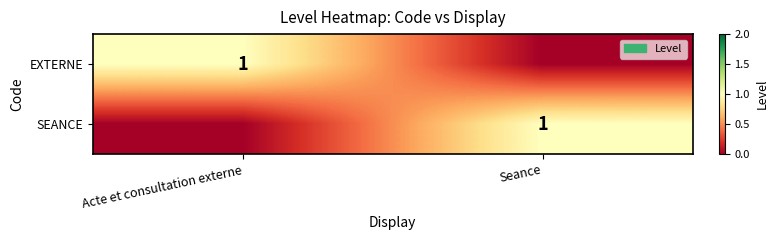

True or false: EXTERNE has a value of 2 at Acte et consultation externe.

False